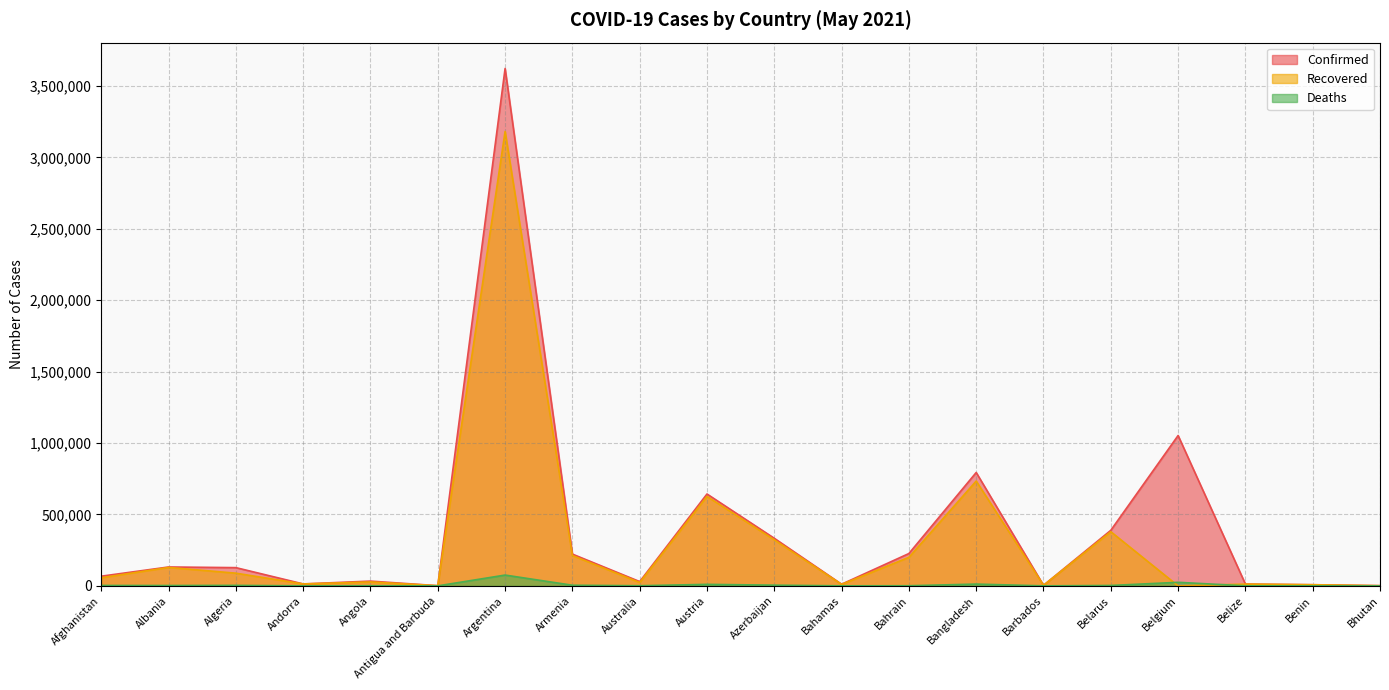

What is the highest value of the Recovered series?

3181288